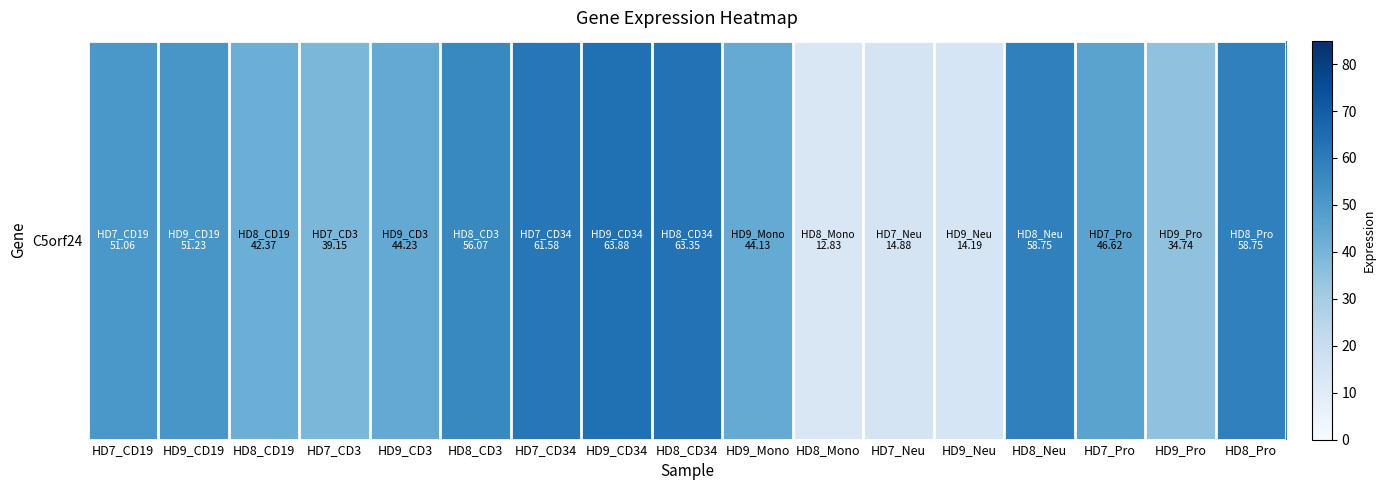

The value at HD9_CD34 is 95.5. True or false?

False